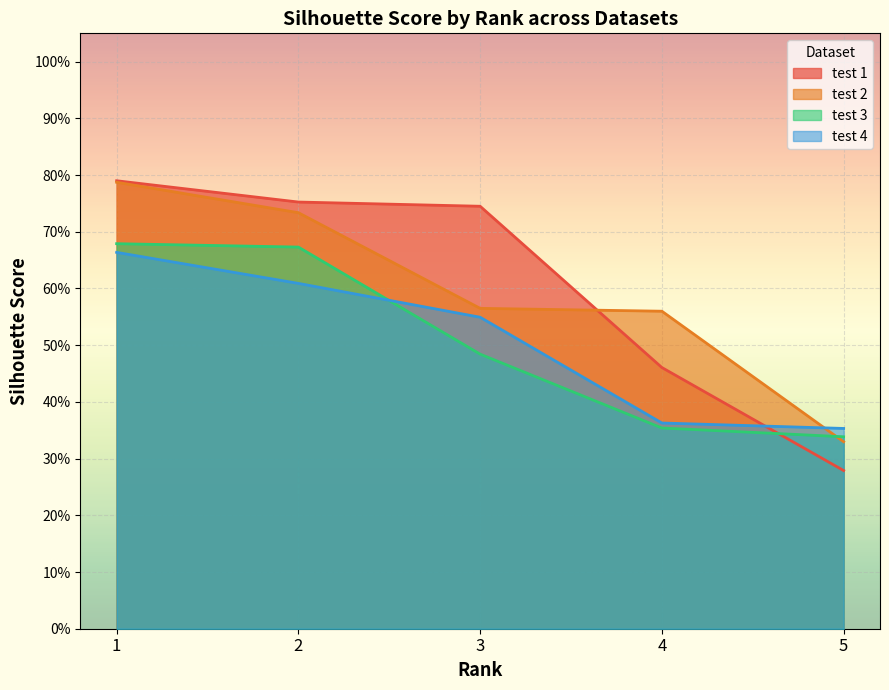

What value does the test_4_eval series have at 3?

0.5